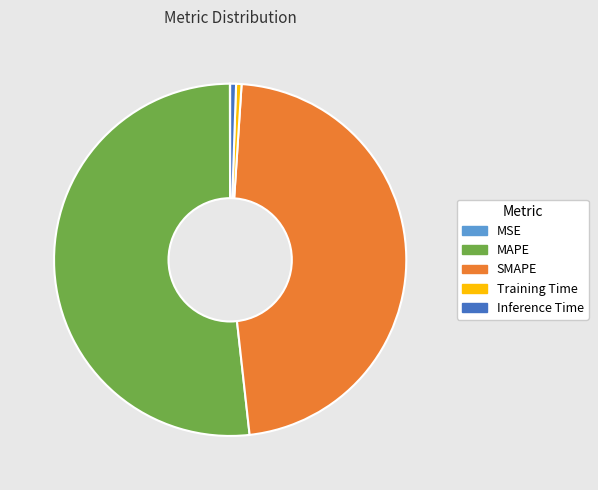

Does Training Time account for over 50% of the chart?

No